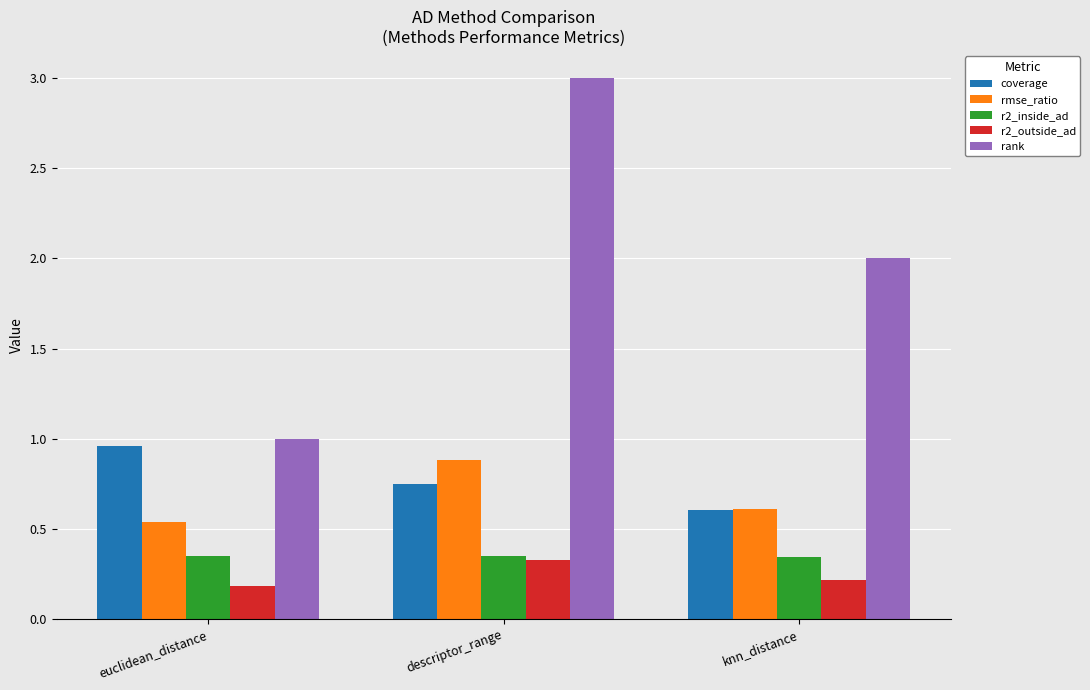

How many distinct data groups are displayed?

5